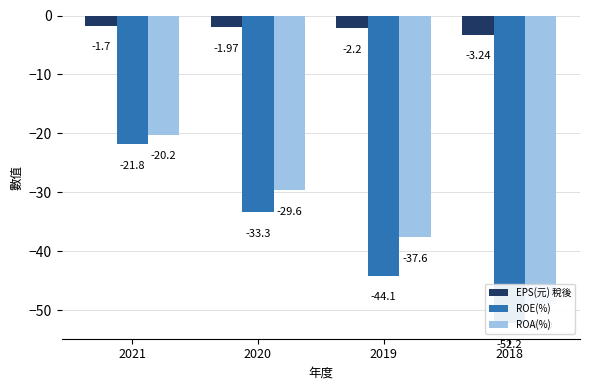

What is the difference between the second highest and minimum values in the ROA(%) series?

19.4